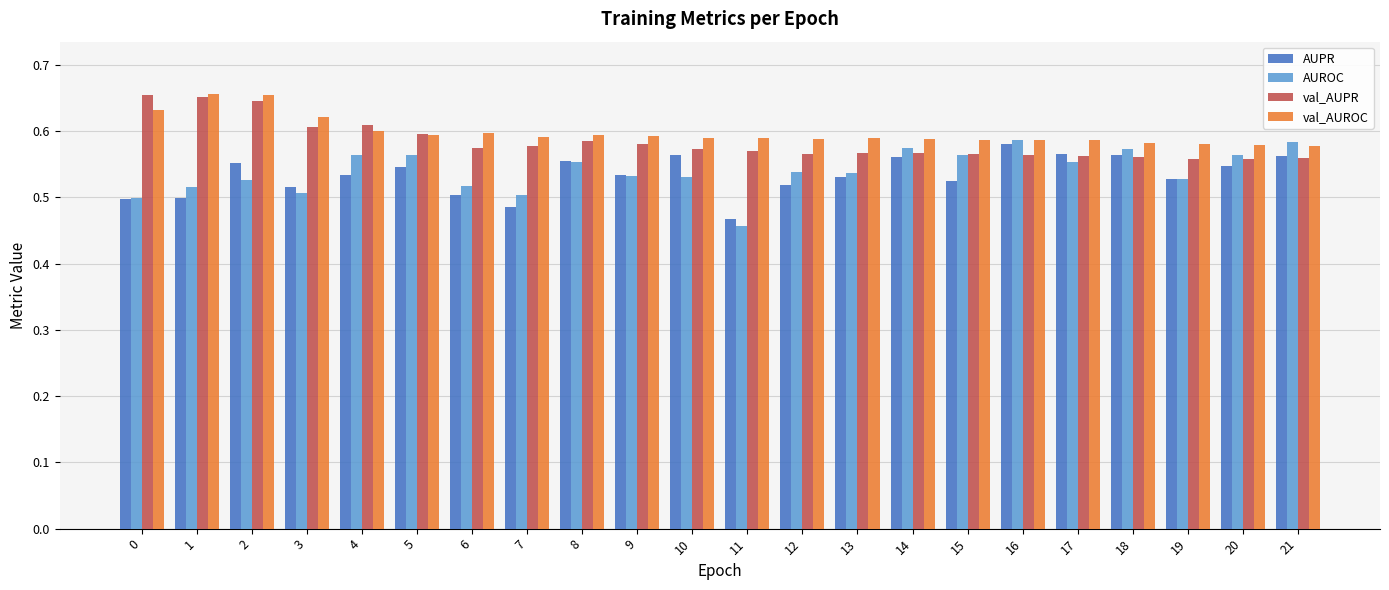

At which category is the sum across all series the highest?

2